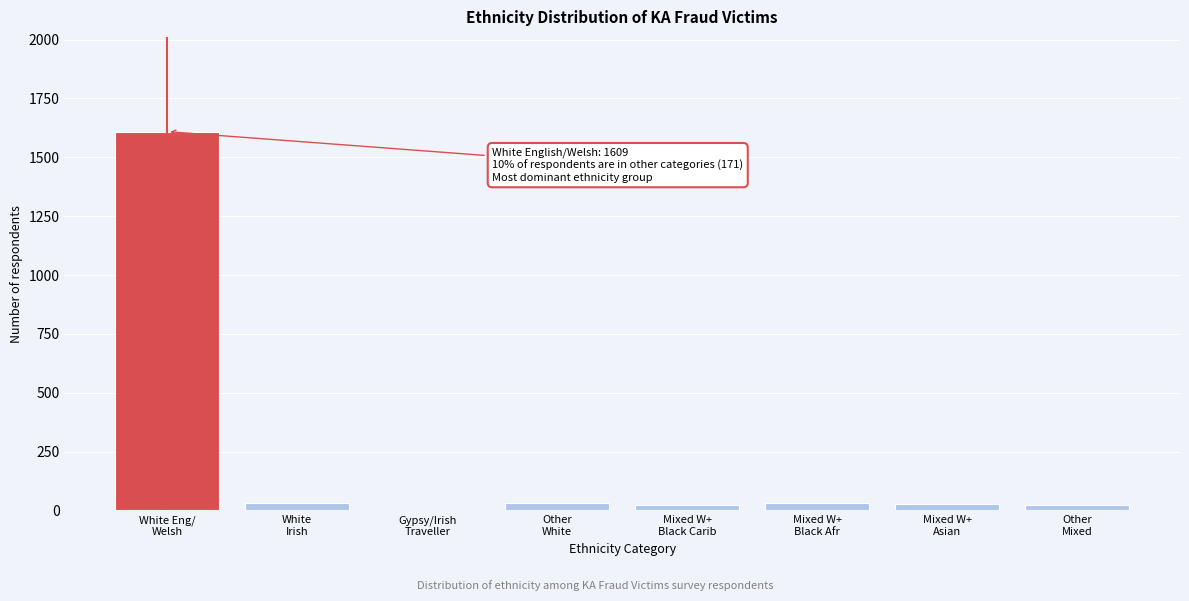

What is the sum of all values?

1780